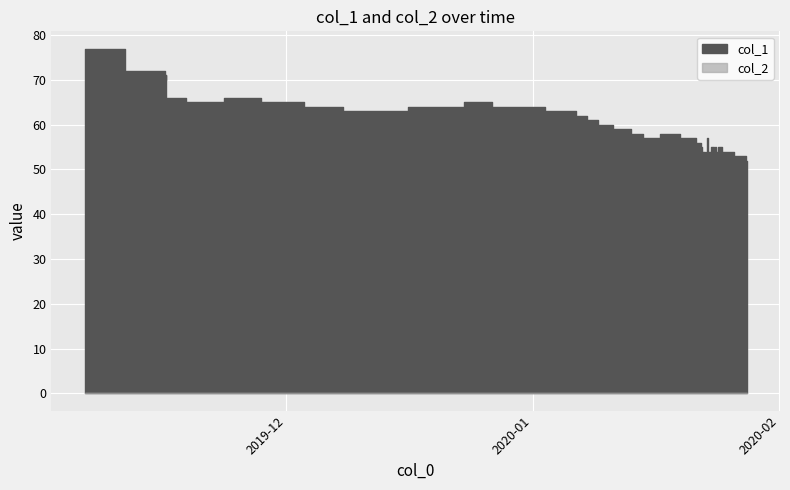

Reading left to right, extract all data points from this chart.

col_1: 1572968120=77	1573838360=72	1573842020=71	1573849229=70	1573852981=71	1573856598=66	1574277646=65	1574699015=66	1575066246=65	1575642250=64	1575905044=63	1577056896=64	1577132533=65	1577658183=64	1578284582=63	1578320573=62	1578522144=61	1578572712=60	1578849738=59	1578954051=58	1579116121=57	1579317727=58	1579555143=57	1579659602=56	1579663116=55	1579695624=54	1579717172=53	1579731579=54	1579735148=57	1579738774=56	1579742313=54	1579807165=55	1579810835=54	1579818004=55	1579836003=54	1579871992=55	1579904386=54	1580149181=53	1580163583=52
col_2: 1572968120=0	1573838360=0	1573842020=0	1573849229=0	1573852981=0	1573856598=0	1574277646=0	1574699015=0	1575066246=0	1575642250=0	1575905044=0	1577056896=0	1577132533=0	1577658183=0	1578284582=0	1578320573=0	1578522144=0	1578572712=0	1578849738=0	1578954051=0	1579116121=0	1579317727=0	1579555143=0	1579659602=0	1579663116=0	1579695624=0	1579717172=0	1579731579=0	1579735148=0	1579738774=0	1579742313=0	1579807165=0	1579810835=0	1579818004=0	1579836003=0	1579871992=0	1579904386=0	1580149181=0	1580163583=0